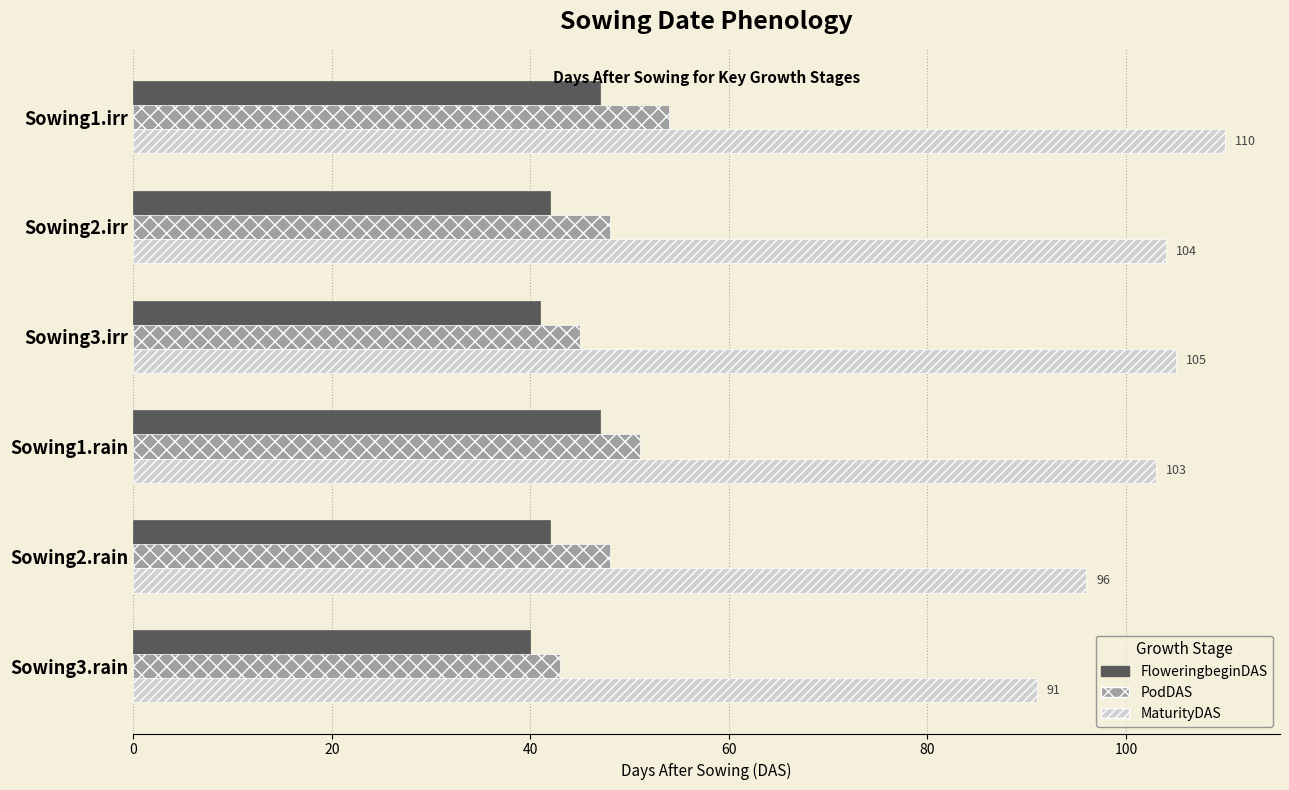

At how many categories does at least one series exceed 80?

6